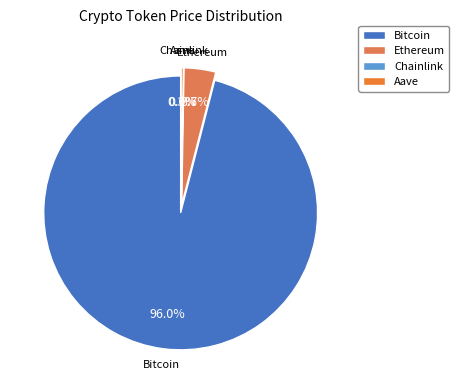

Is the sum of Ethereum and Chainlink greater than half?

No